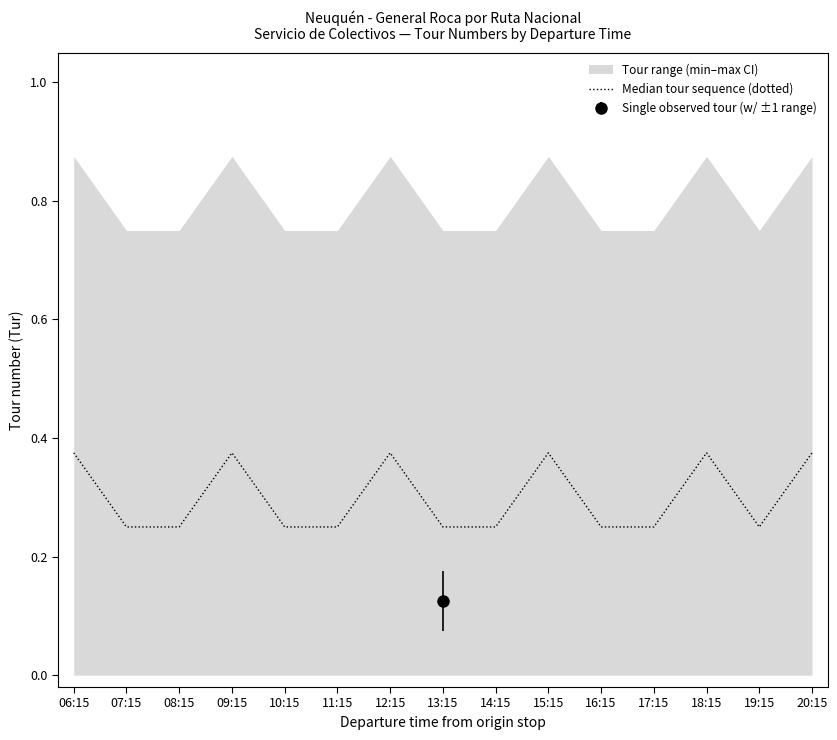

True or false: there are more than 2 points higher than both neighbors.

True